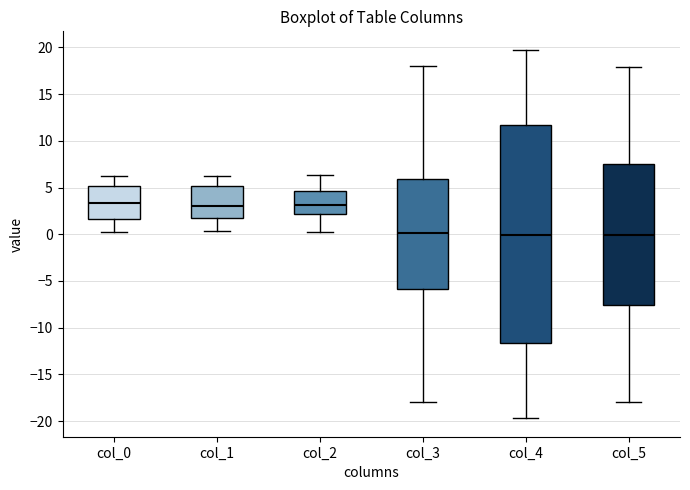

Where is the lower edge of the box for col_2 on the y-axis? The values are not printed on the chart, so give them approximately, as read against the axis.

2.0